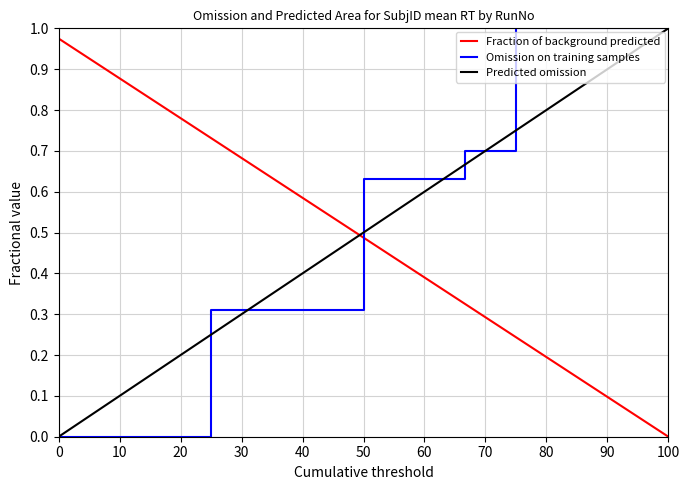

How many values in Predicted omission are above zero?

12